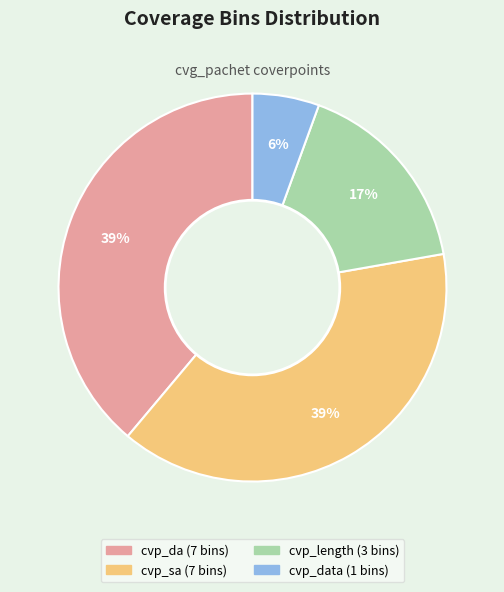

Is there any slice that represents more than half of the pie?

No